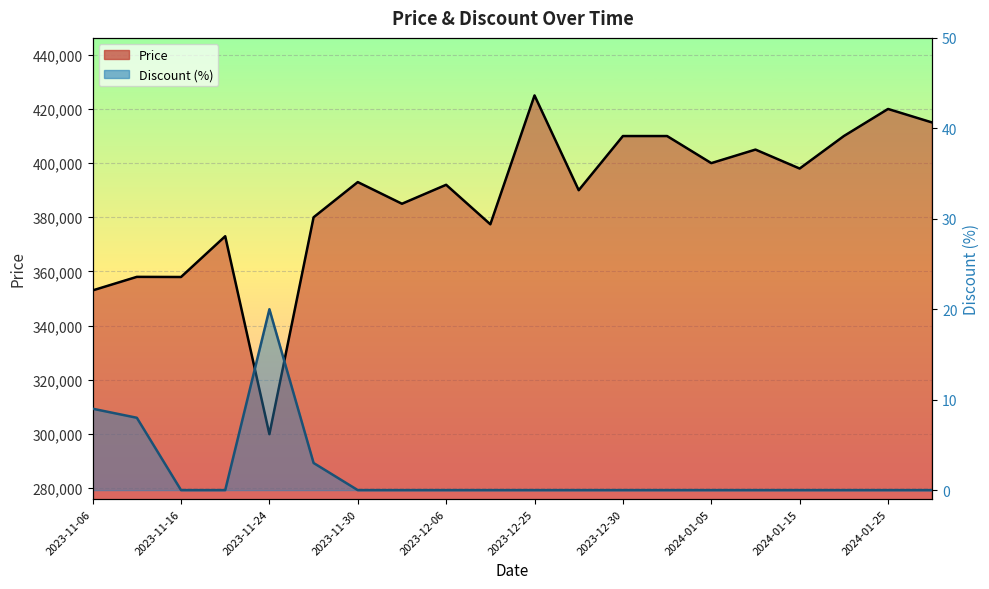

List the series in order of their peak value, highest first.

Price, Discount